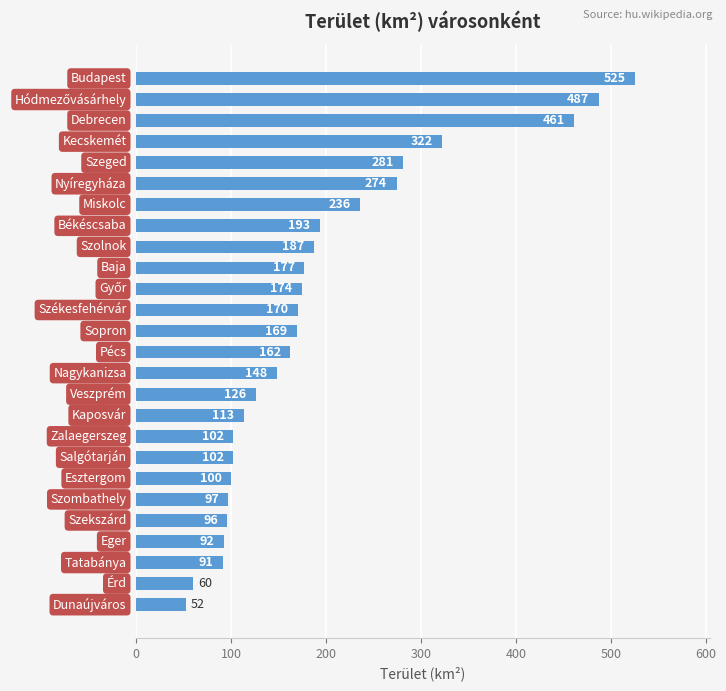

What is the maximum value shown in the chart?

525